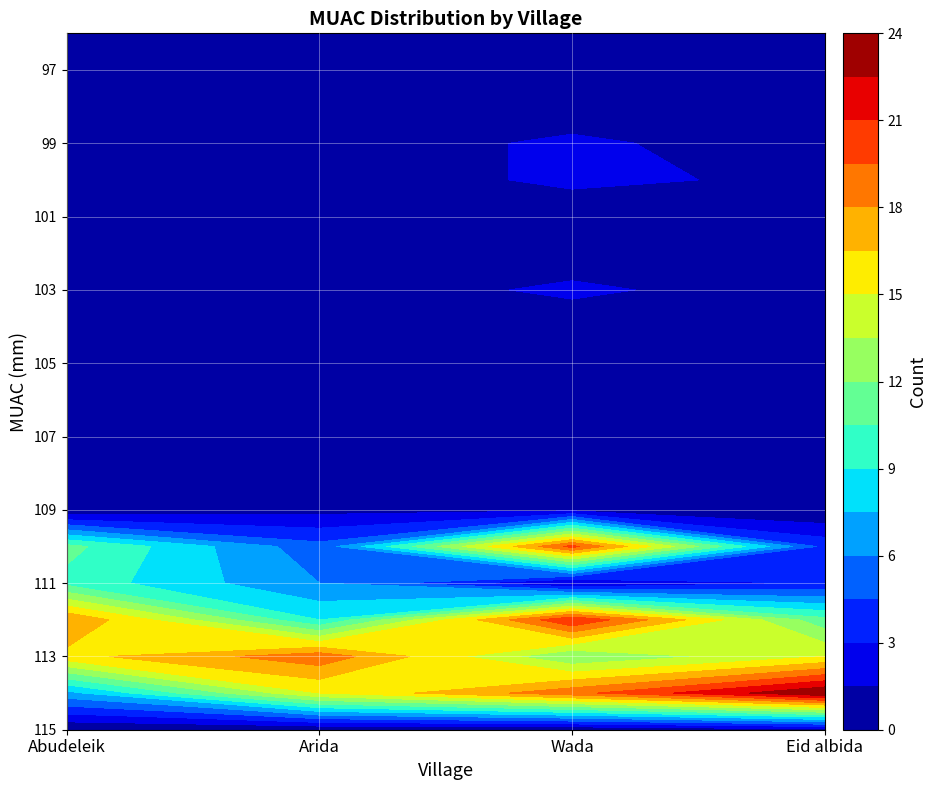

Reading left to right, transcribe all the data shown in this chart.

Abudeleik: 0=0	1=7	2=16	3=18	4=10	5=11	6=0	7=0	8=0	9=0	10=1	11=0	12=0	13=0	14=0	15=0	16=0	17=0	18=0	19=0
Arida: 0=0	1=15	2=19	3=9	4=6	5=5	6=1	7=0	8=1	9=0	10=1	11=0	12=0	13=0	14=1	15=0	16=0	17=0	18=0	19=1
Wada: 0=0	1=19	2=12	3=21	4=1	5=20	6=1	7=0	8=0	9=0	10=1	11=0	12=2	13=0	14=0	15=2	16=2	17=0	18=0	19=0
Eid albida: 0=1	1=24	2=15	3=11	4=3	5=4	6=0	7=0	8=0	9=0	10=1	11=0	12=0	13=1	14=0	15=1	16=0	17=0	18=0	19=1